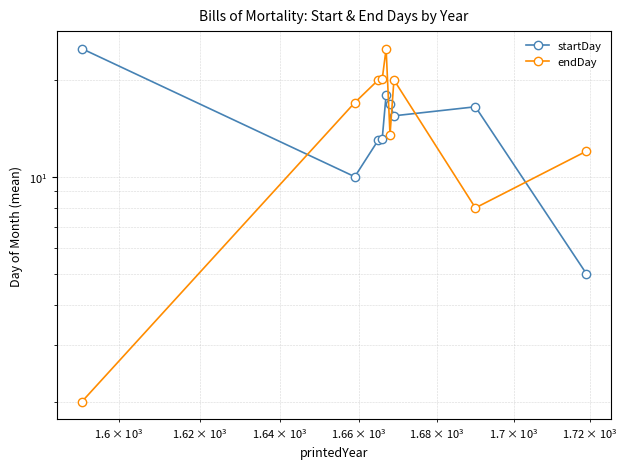

True or false: startDay has a value of 8.0 at 8.

False